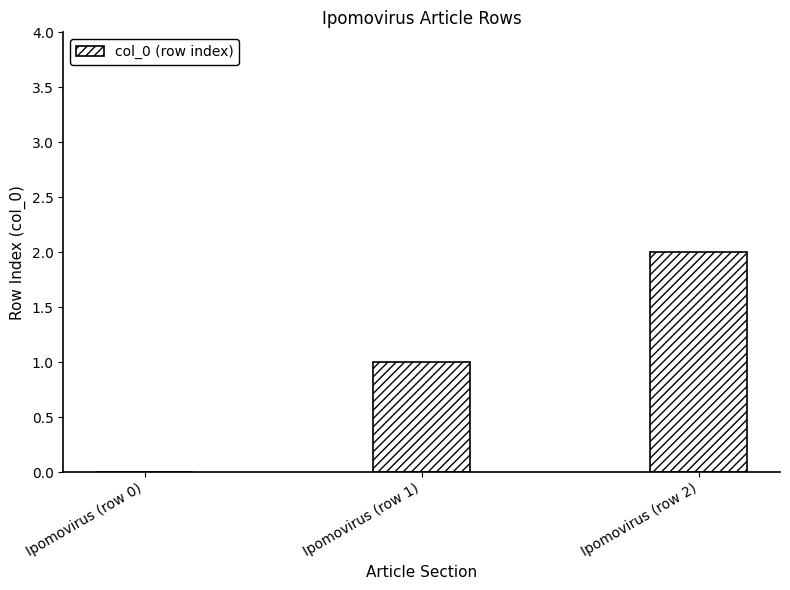

True or false: the data shows 1 at Ipomovirus (row 2).

False